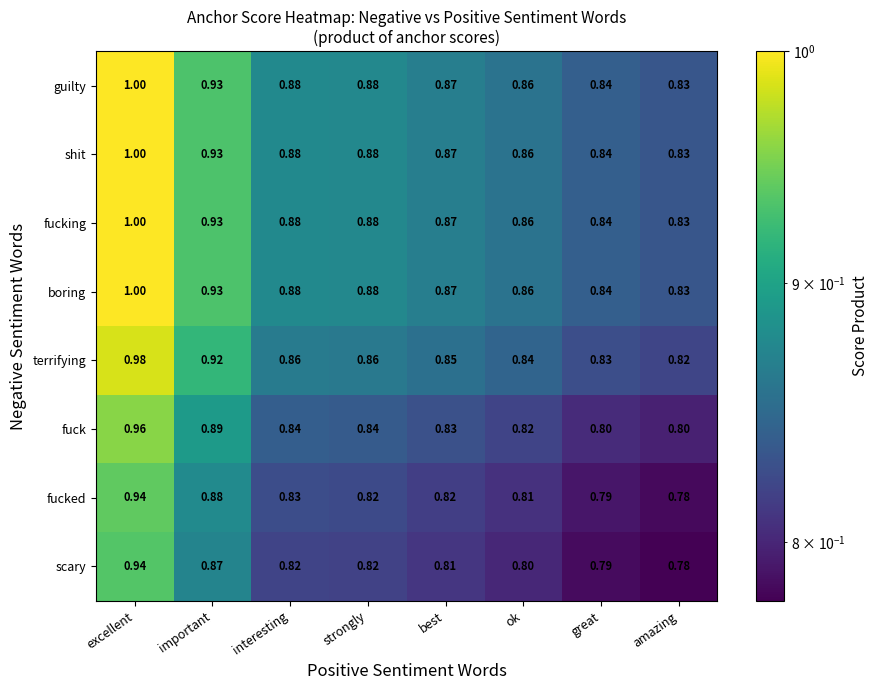

At which category is the sum across all series the highest?

excellent